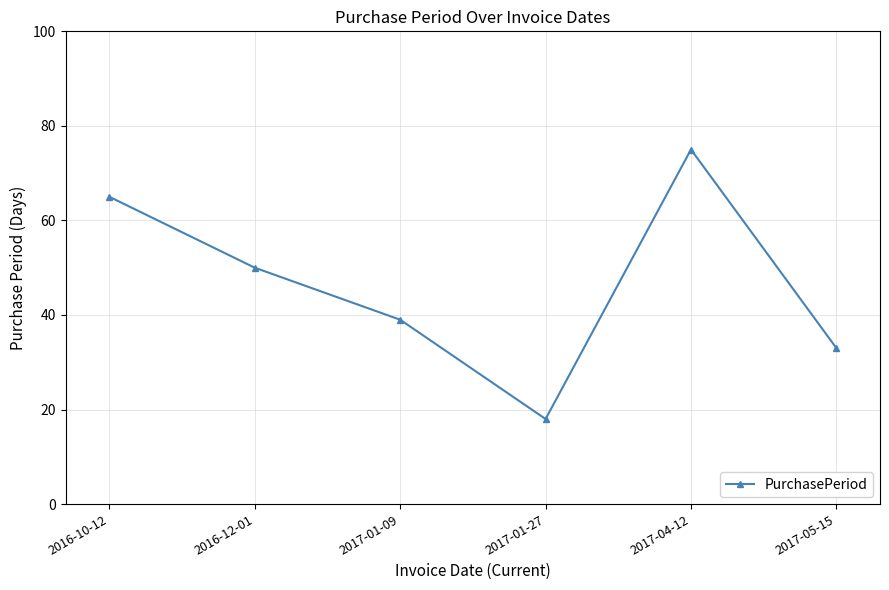

What is the label of the 4th point from the right?

2017-01-09